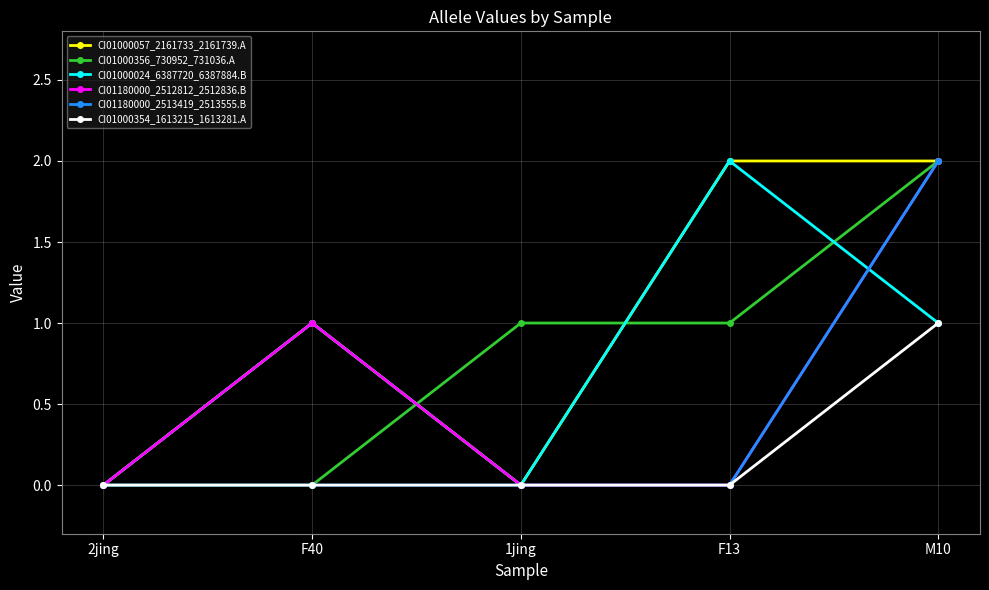

At which category is the sum across all series the highest?

M10